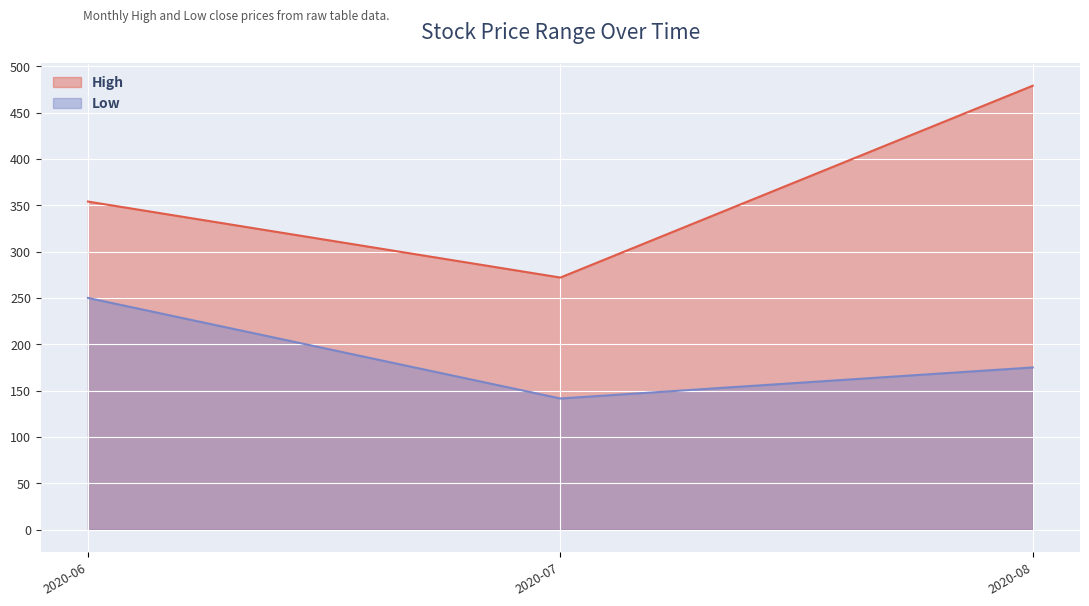

What is the difference between the maximum and minimum values in the Low series?

108.5